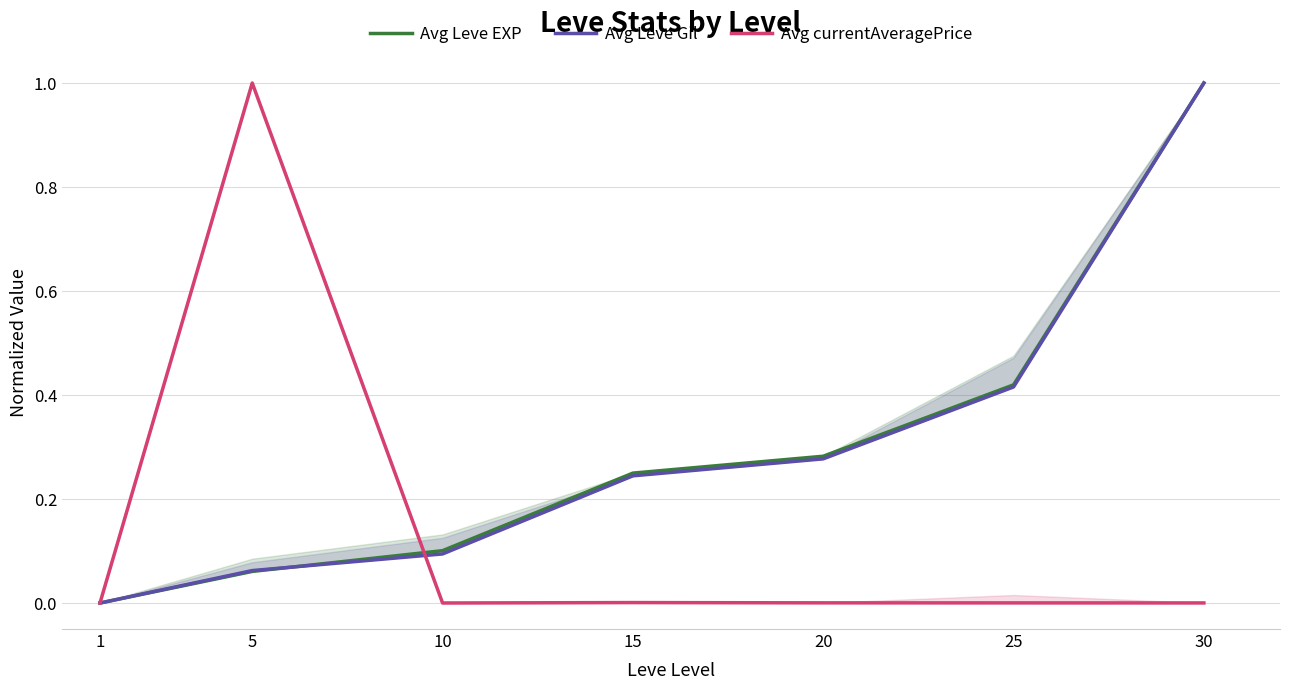

Between 5 and 30, which series saw the biggest shift?

Avg currentAveragePrice